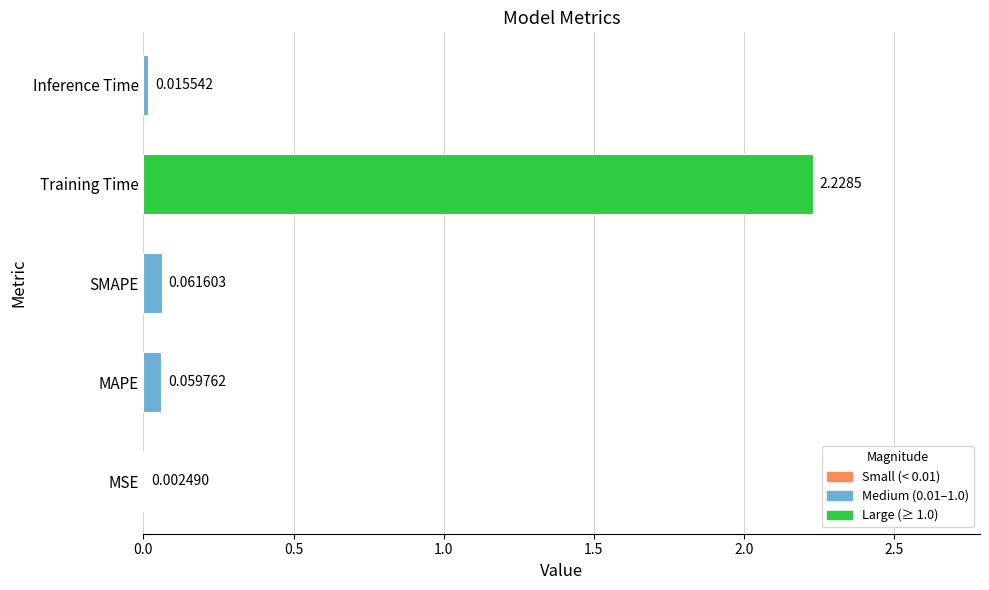

What is the change in value from Training Time to Inference Time?

-2.2